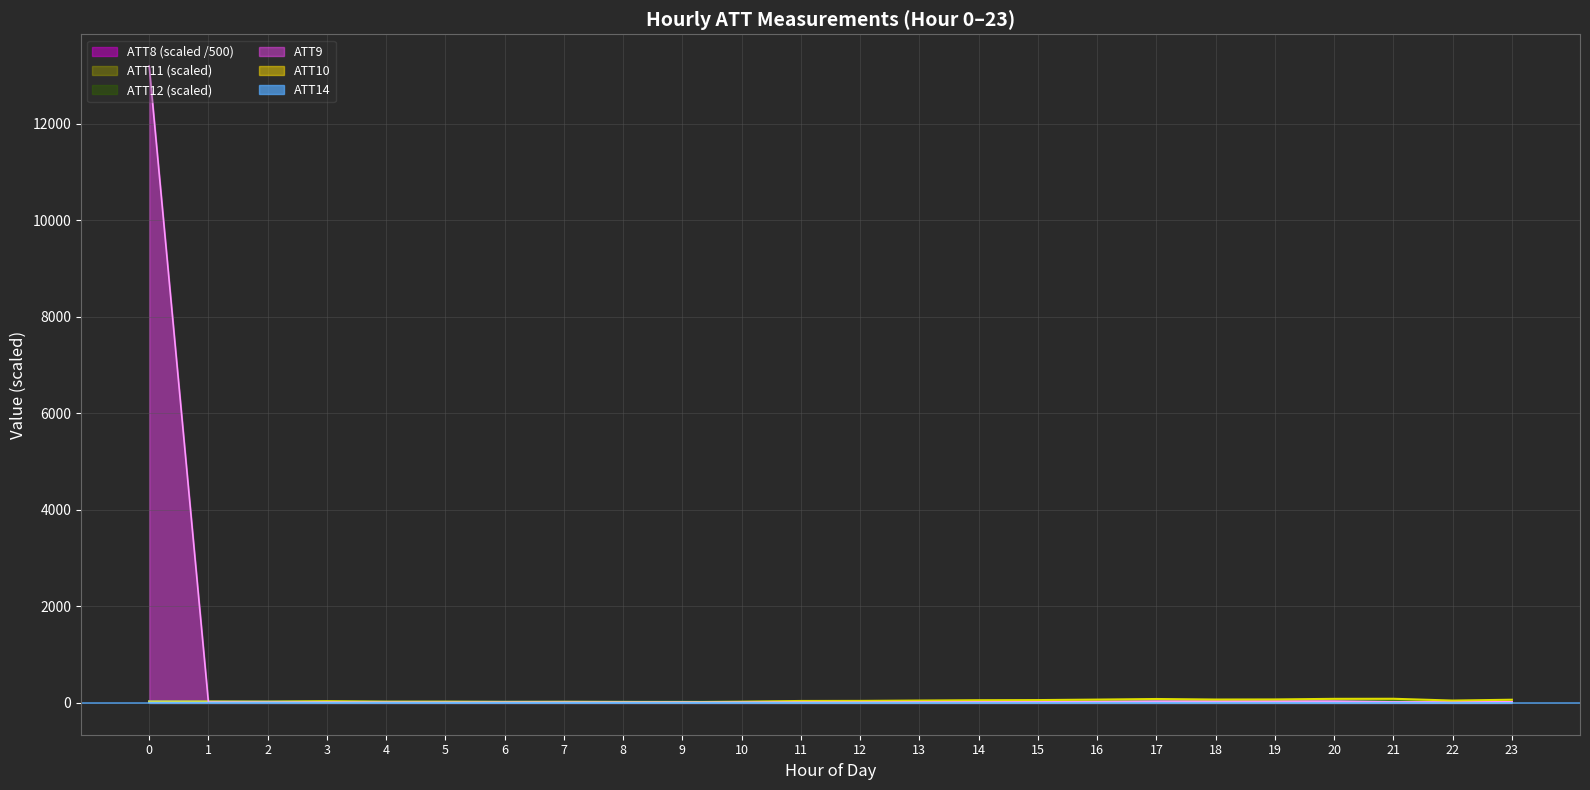

What is the value of the ATT9 point at the 21st from the left?

13.1